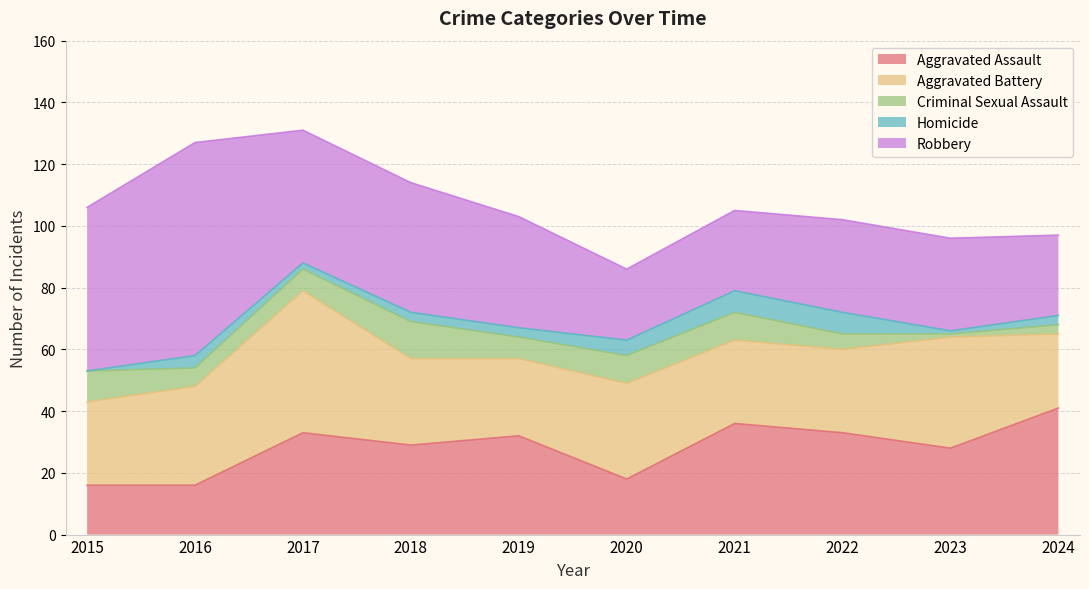

What is the average value of the Robbery series?

38